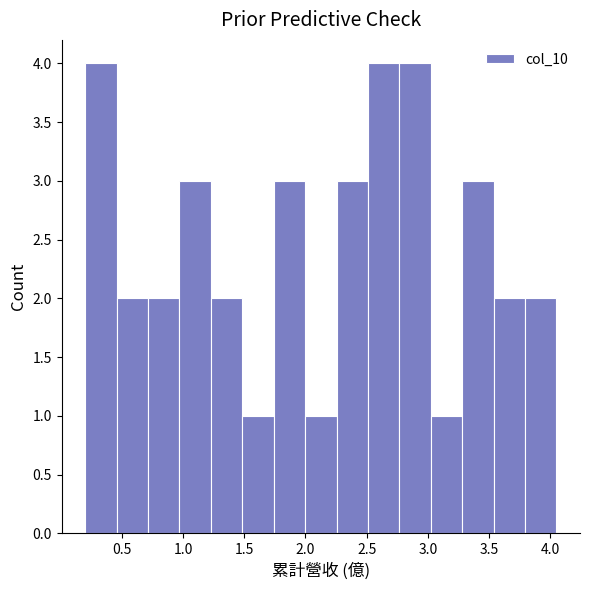

How tall is the bar that spans 3.55 to 3.80 on the x-axis? Neither the bar edges nor the heights are printed on the chart, so give them approximately, as read against the axes.

2